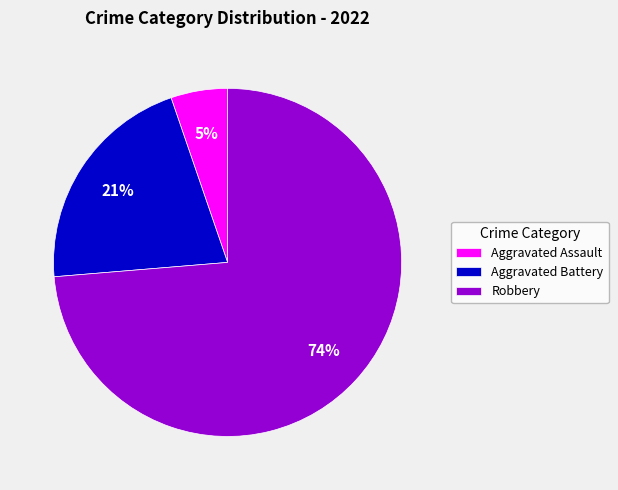

Rank the categories by value from lowest to highest.

Aggravated Assault, Aggravated Battery, Robbery